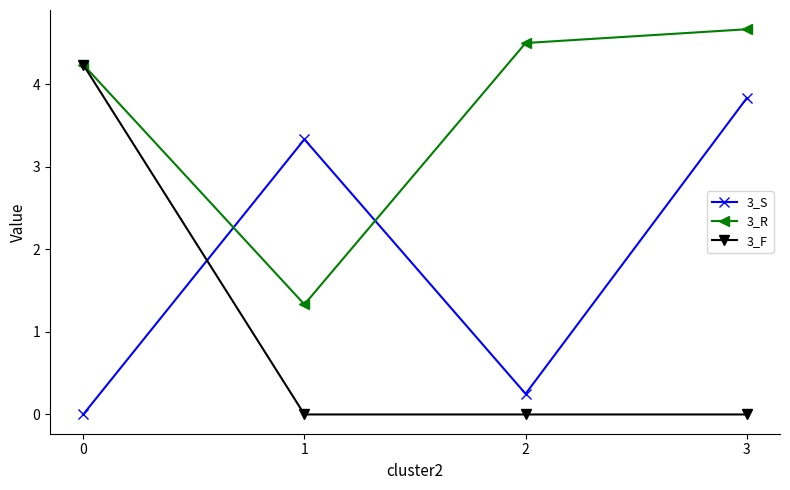

What is the difference between the highest and lowest values at 2?

4.5